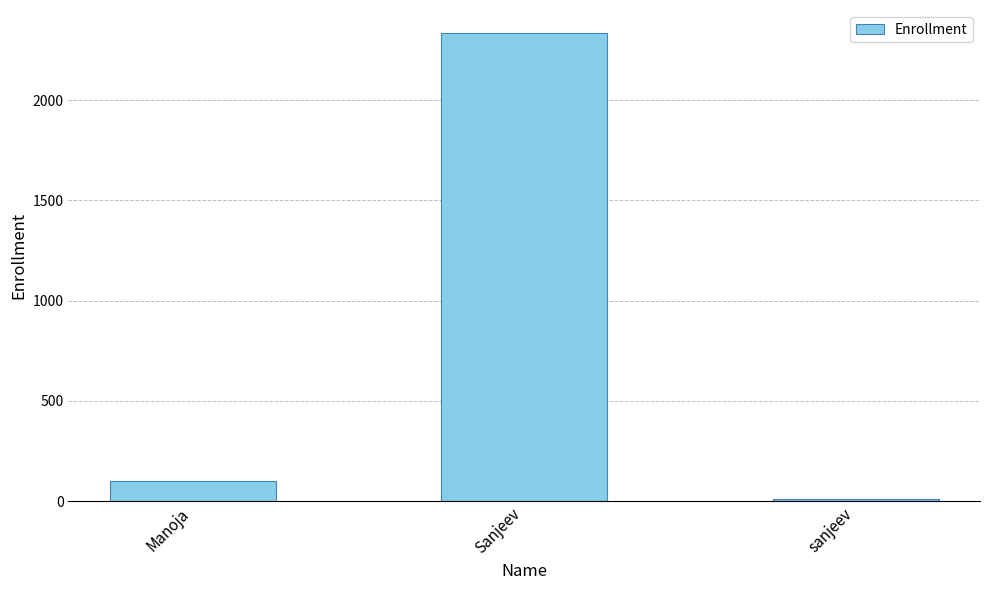

What is the change in value from Manoja to Sanjeev?

+2233